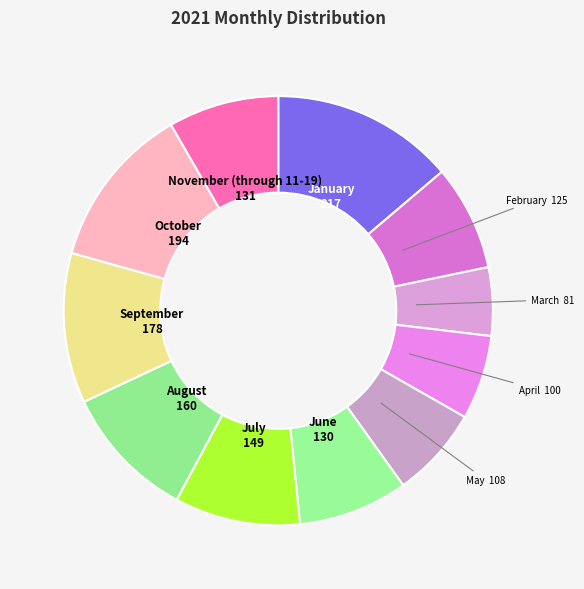

To the nearest percent, what is the average slice percentage?

9%